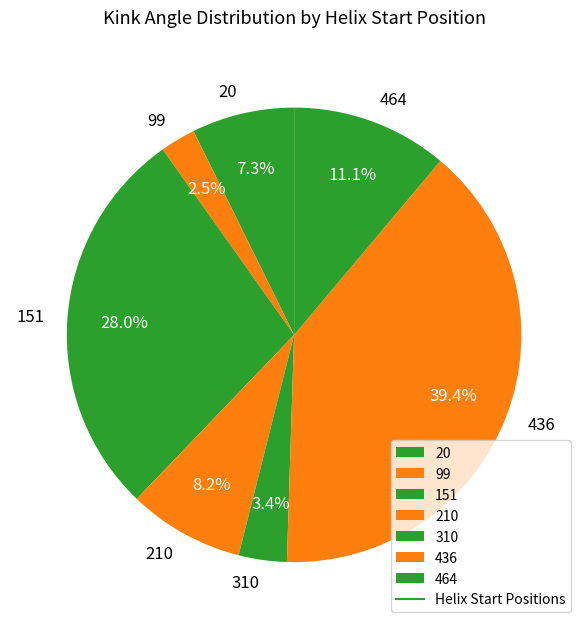

Which category has the biggest portion of the pie?

436